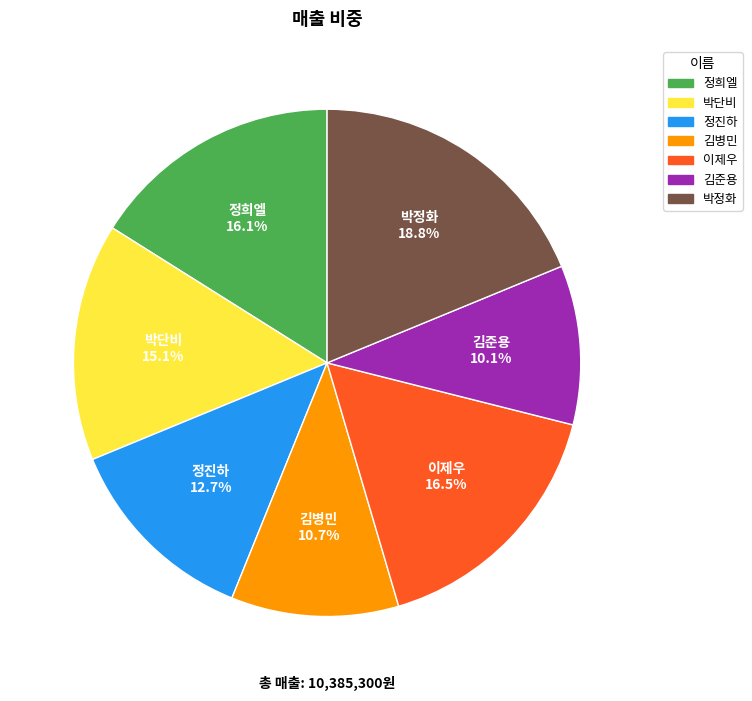

Is the sum of 김준용 and 김병민 greater than half?

No